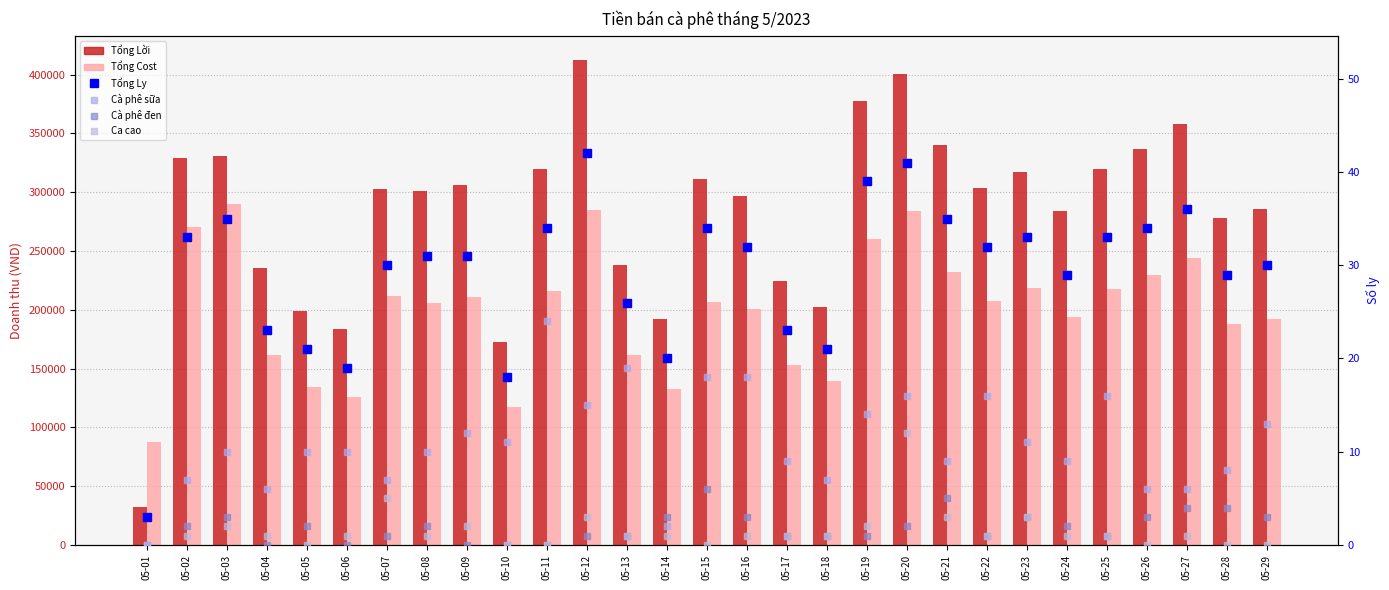

Which series has the largest total across all categories?

Tổng Lời